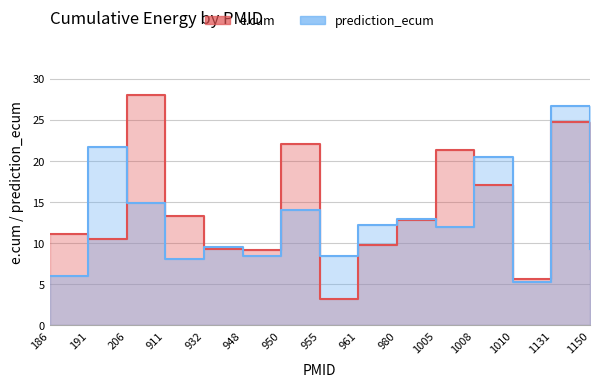

What is the minimum value shown in the chart?

3.2